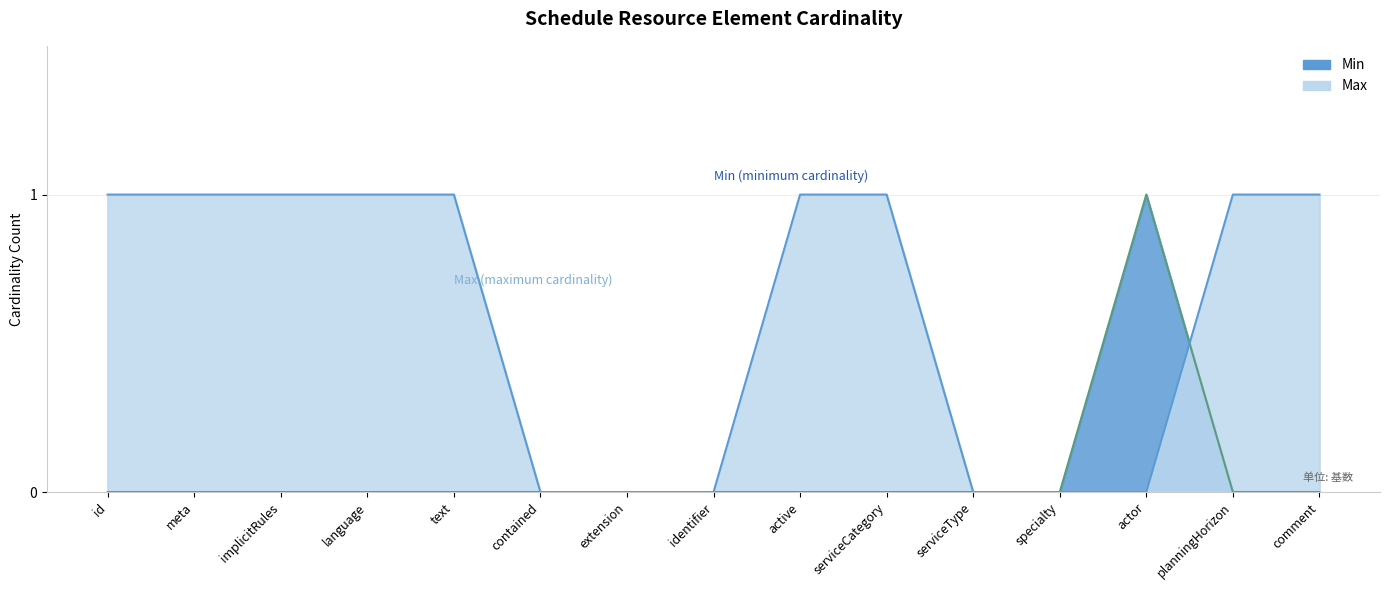

True or false: Min and Max intersect in this chart.

True